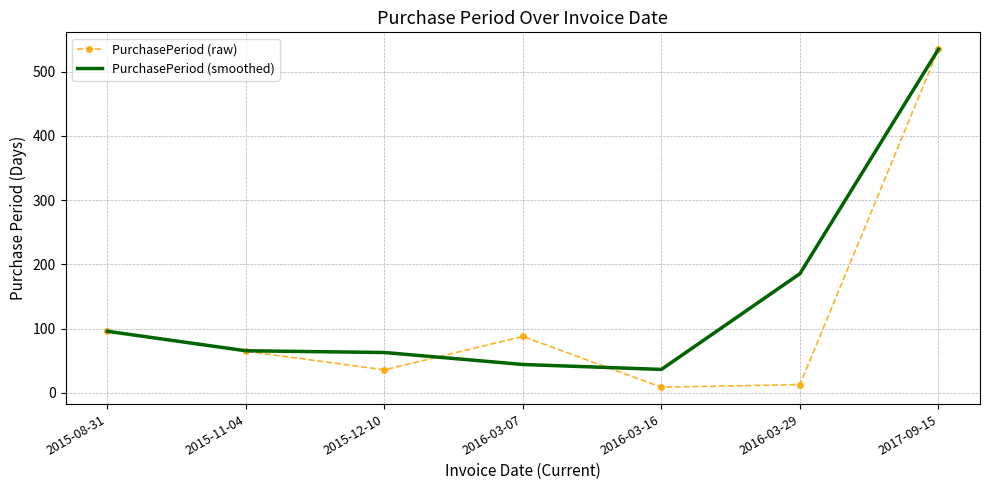

What position from the left is 2016-03-07?

4